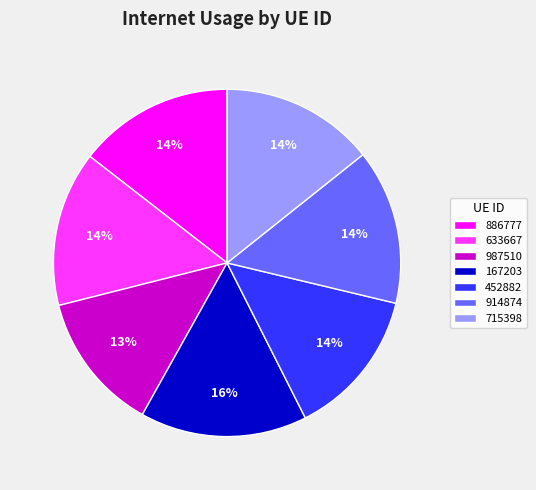

Which slice is the largest?

167203